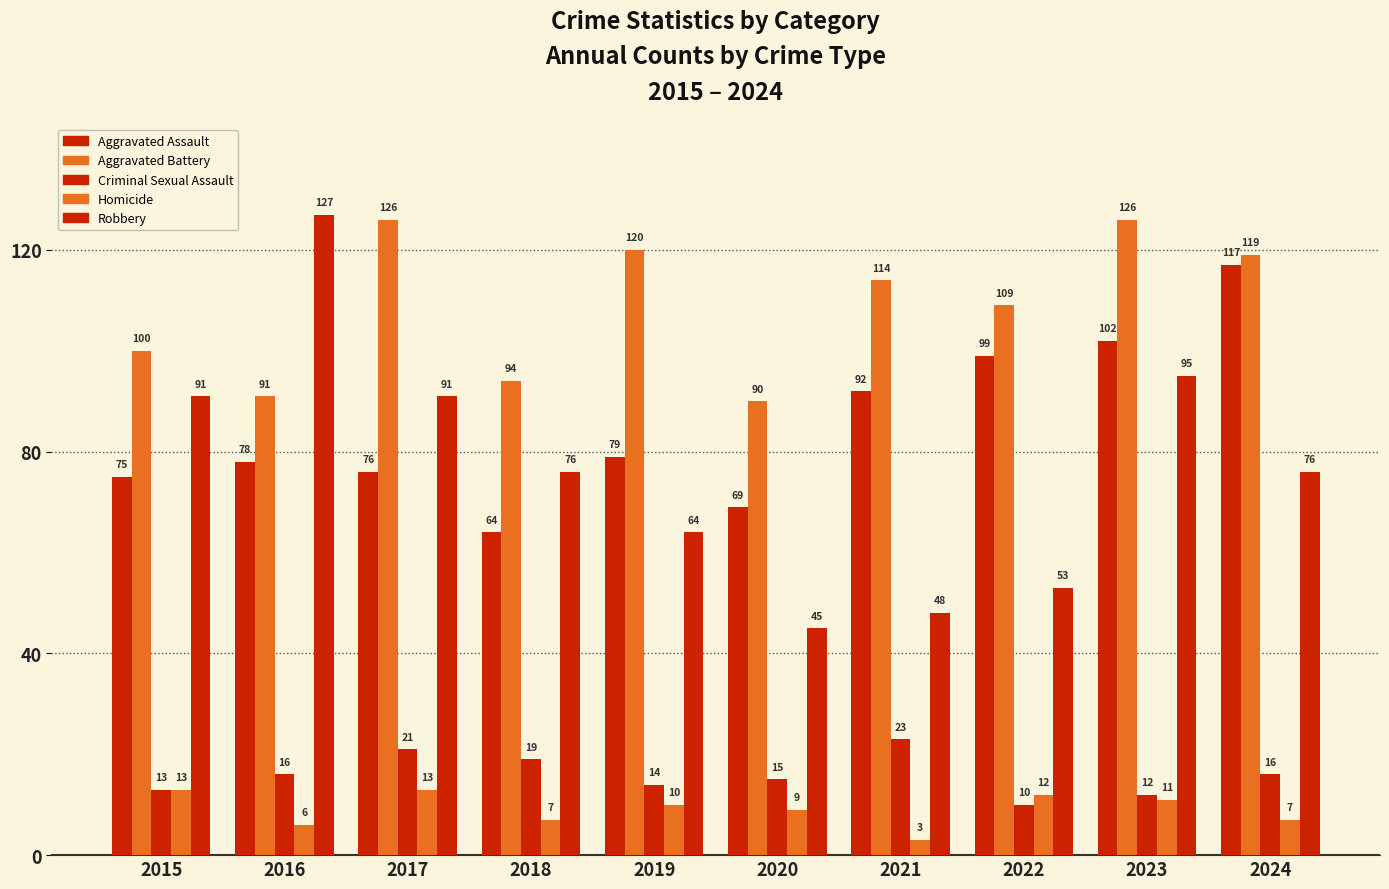

How many bars are there in total?

50